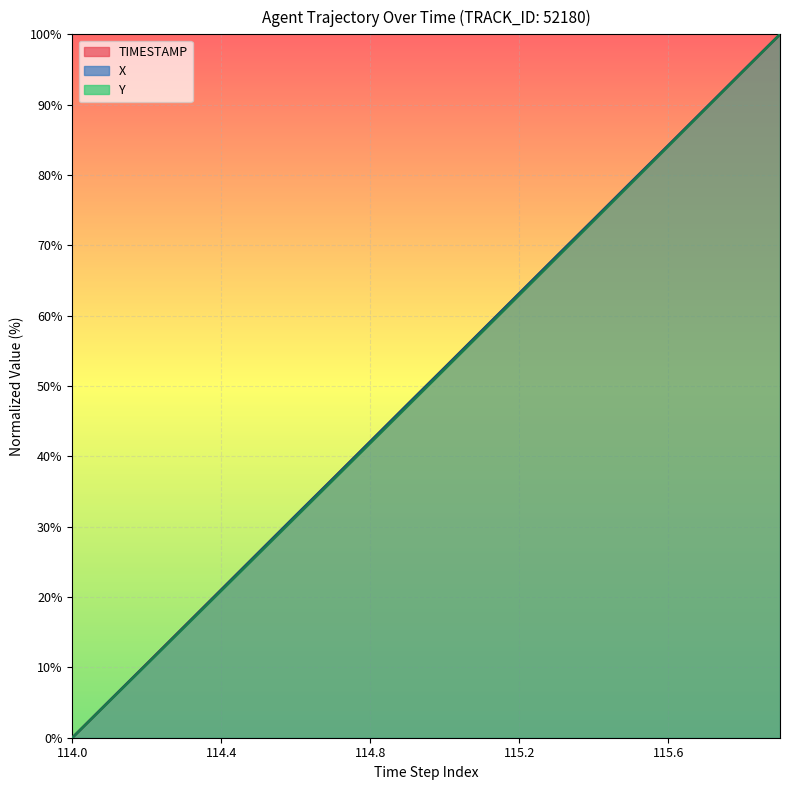

At which label is Y closest to 50?

115.0